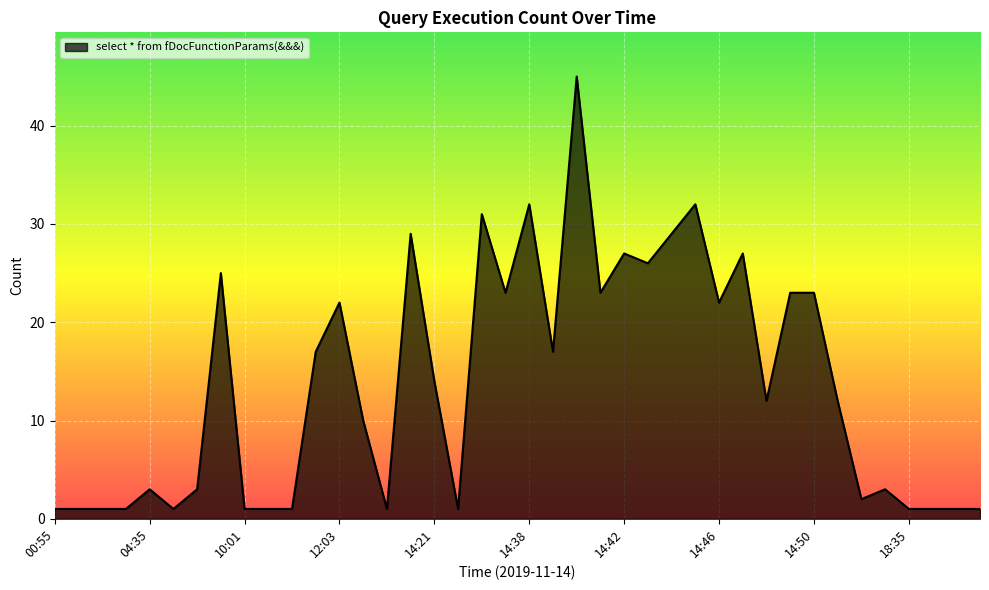

What is the maximum value shown in the chart?

45